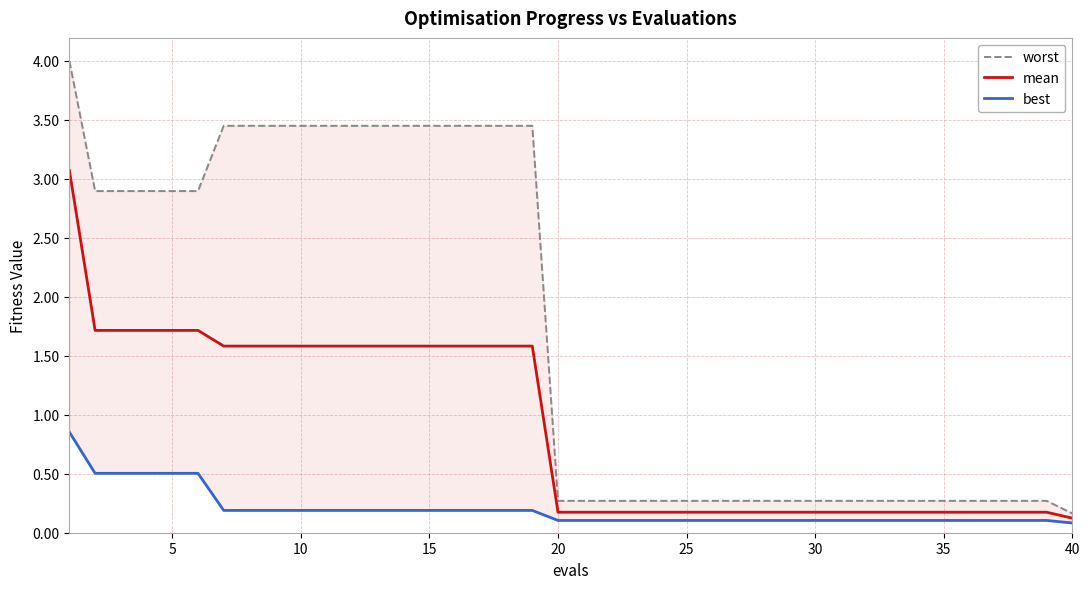

The value of mean at 40 is 0.1. True or false?

True